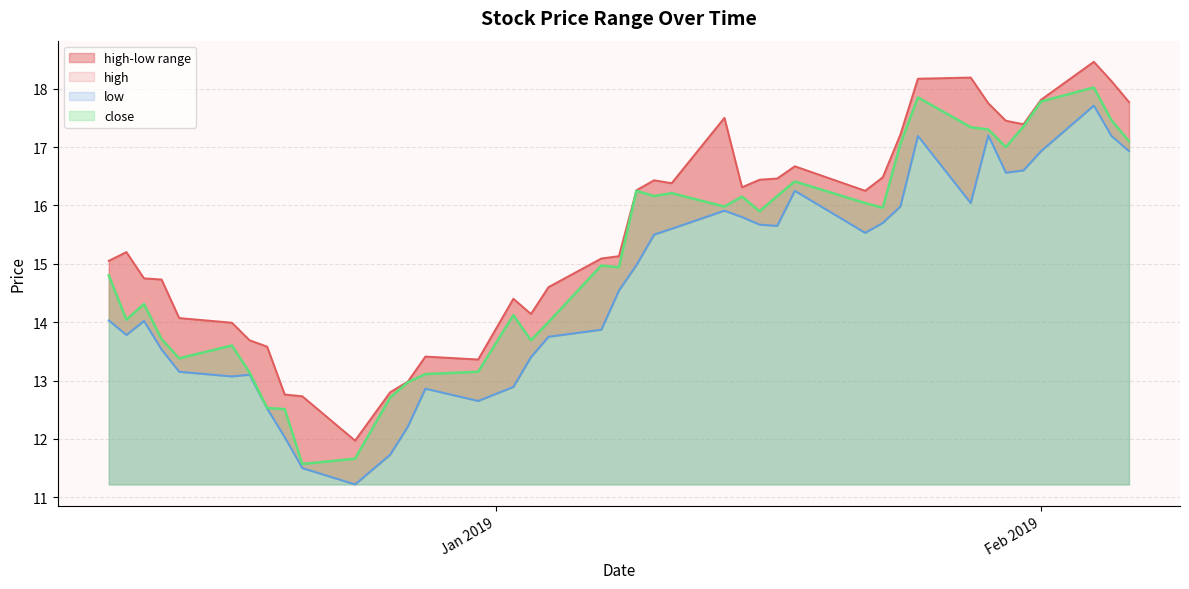

What is the highest value of the close series?

18.0